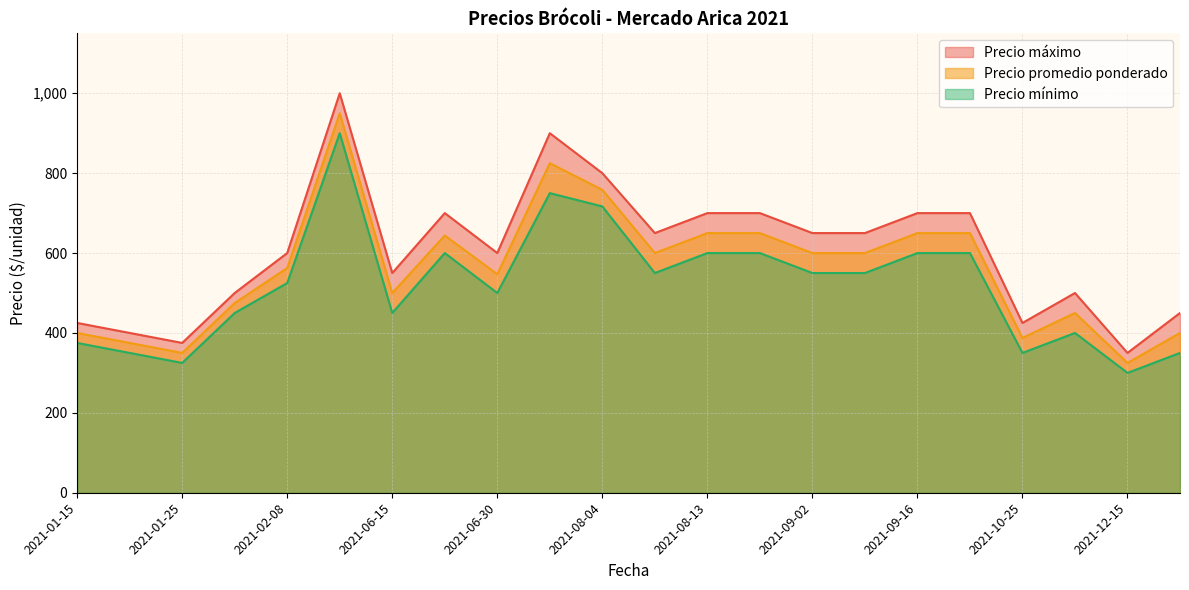

Rank the series by their average value, from lowest to highest.

Precio mínimo, Precio promedio ponderado, Precio máximo